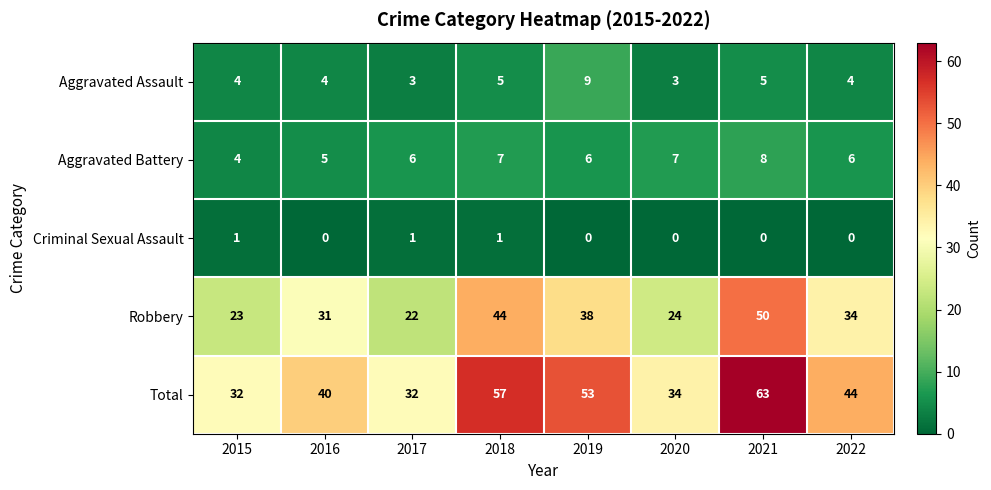

What is the maximum value for Robbery?

50